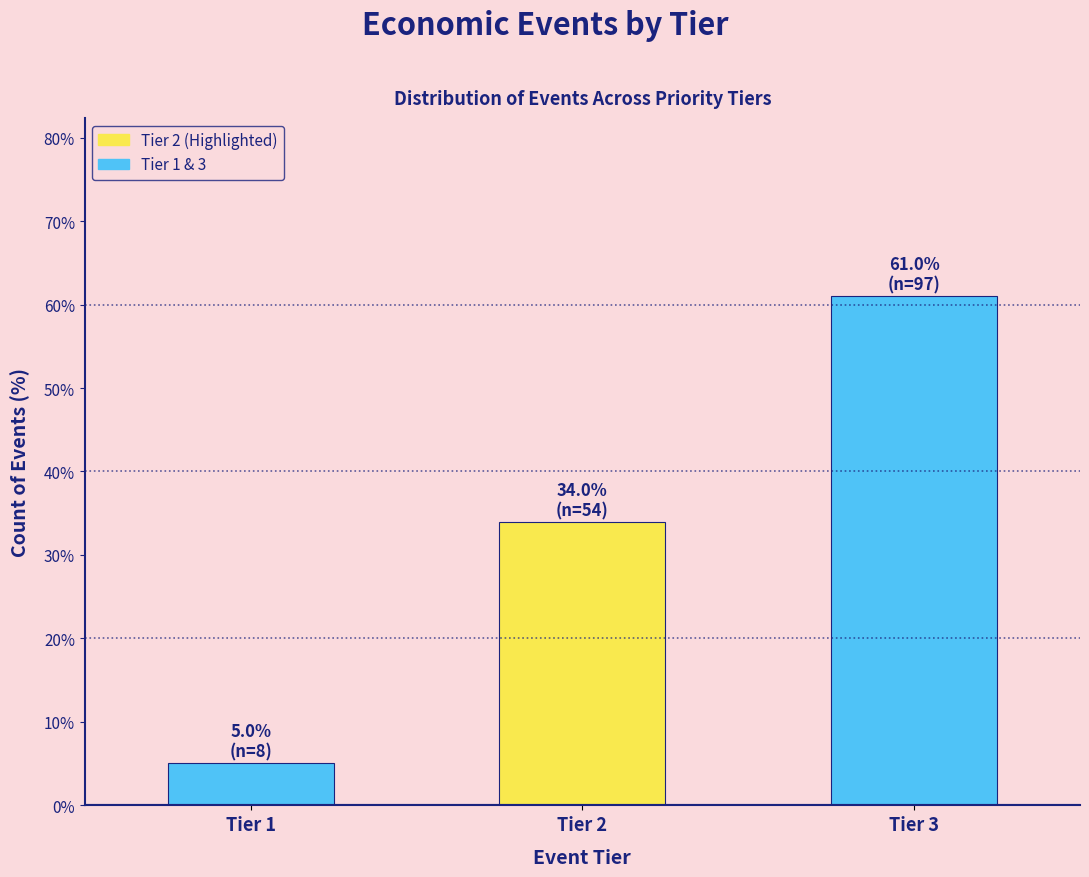

Reading left to right, what are all the values shown in this chart?

Tier 1=5.0	Tier 2=34.0	Tier 3=61.0